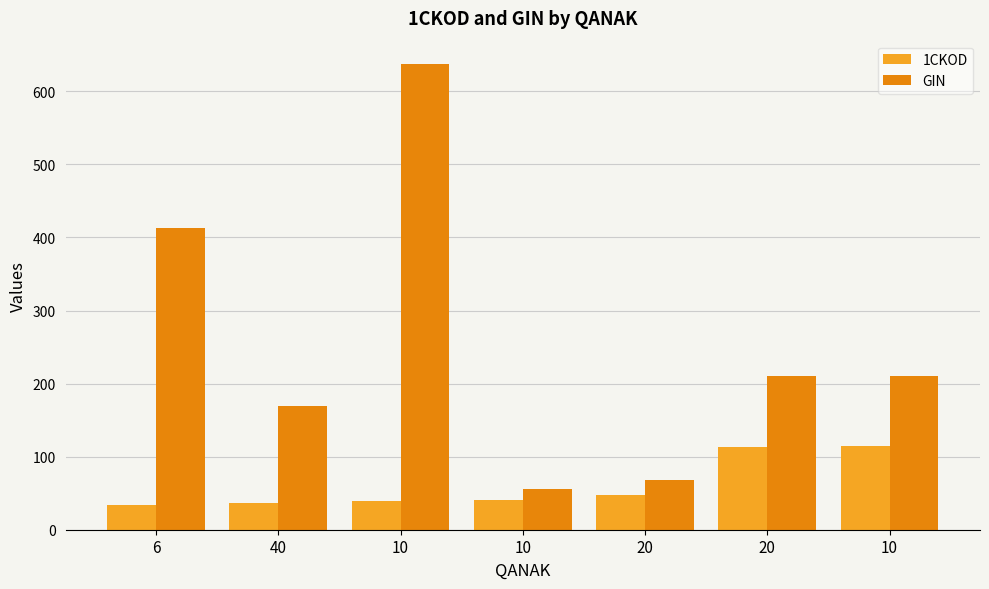

Rank the categories by GIN value from lowest to highest.

10, 20, 40, 20, 10, 6, 10